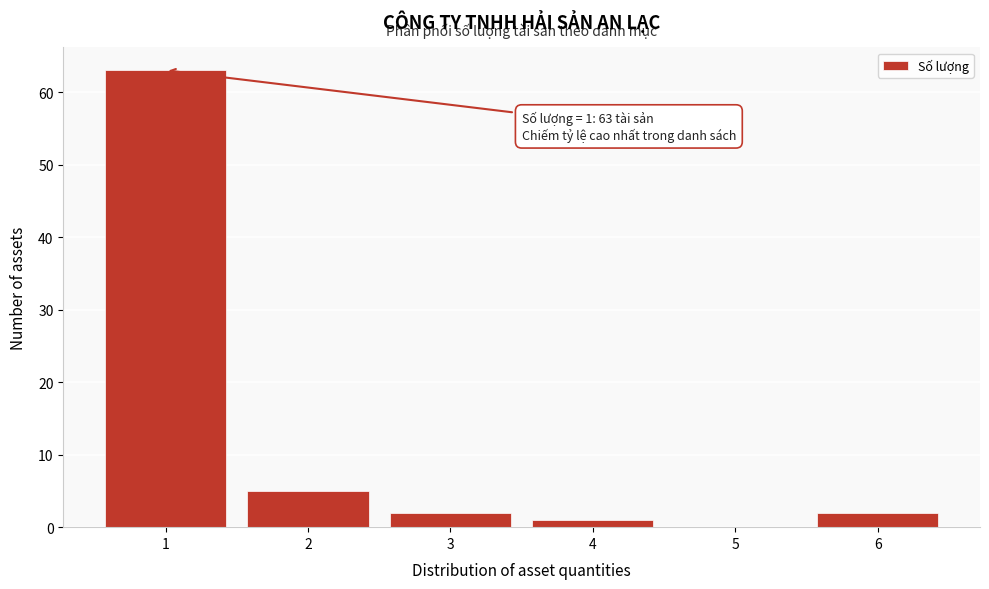

Reading left to right, extract all data points from this chart.

1=63	2=5	3=2	4=1	5=0	6=2